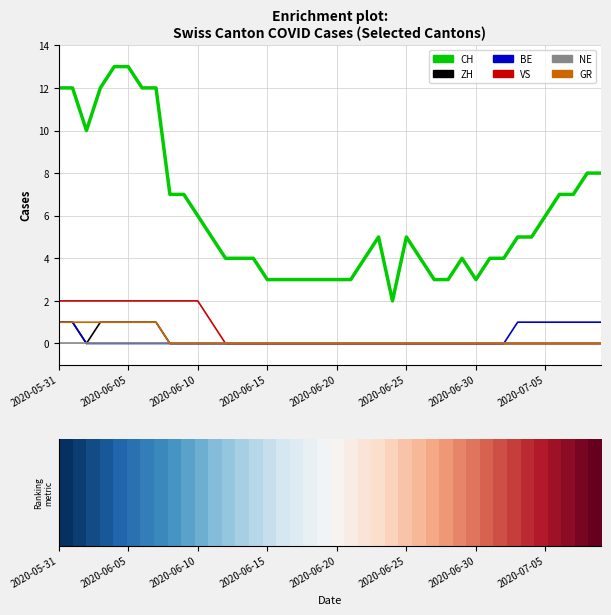

True or false: VS and BE cross at least once.

False